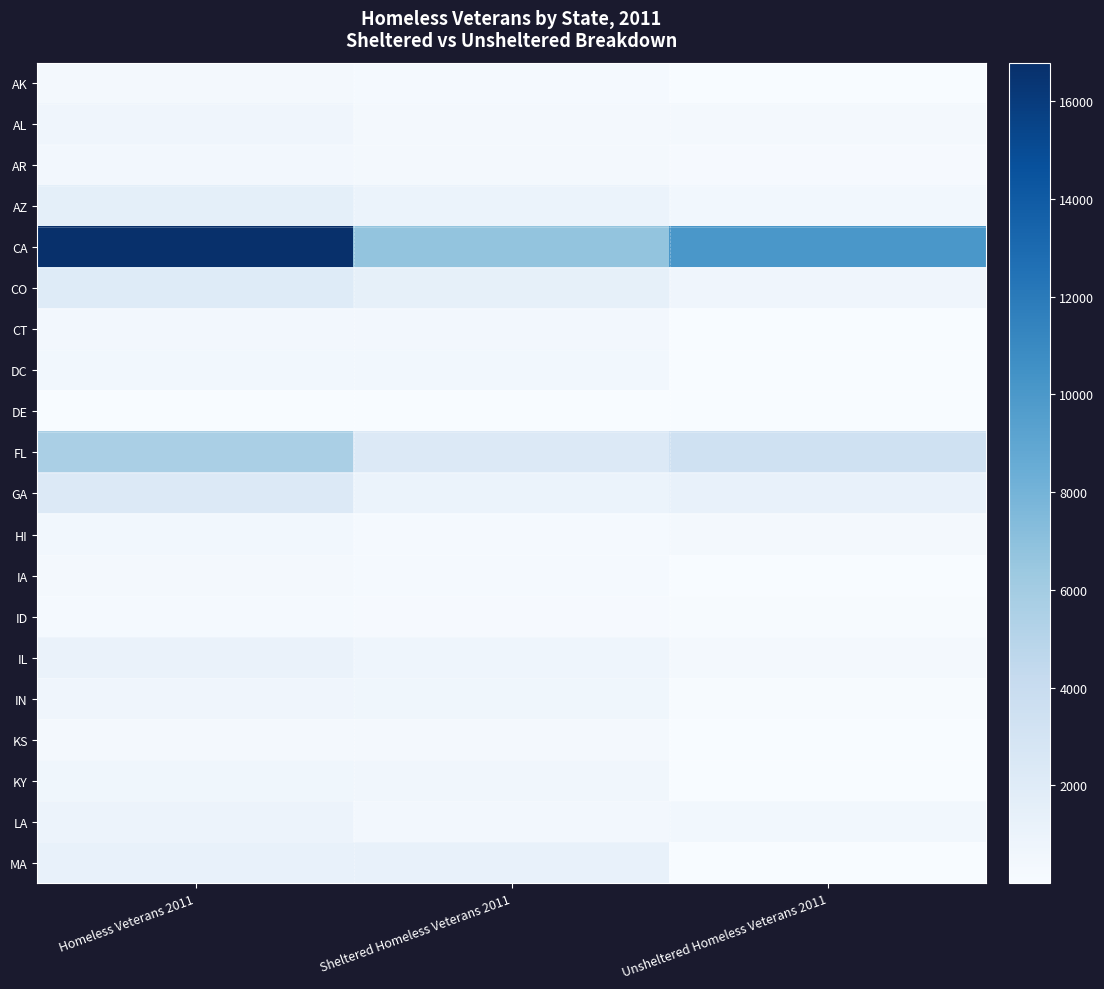

At which category is the sum across all series the highest?

Homeless Veterans 2011